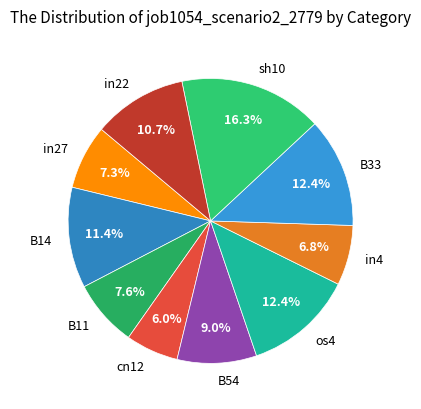

Which slice is the smallest?

cn12